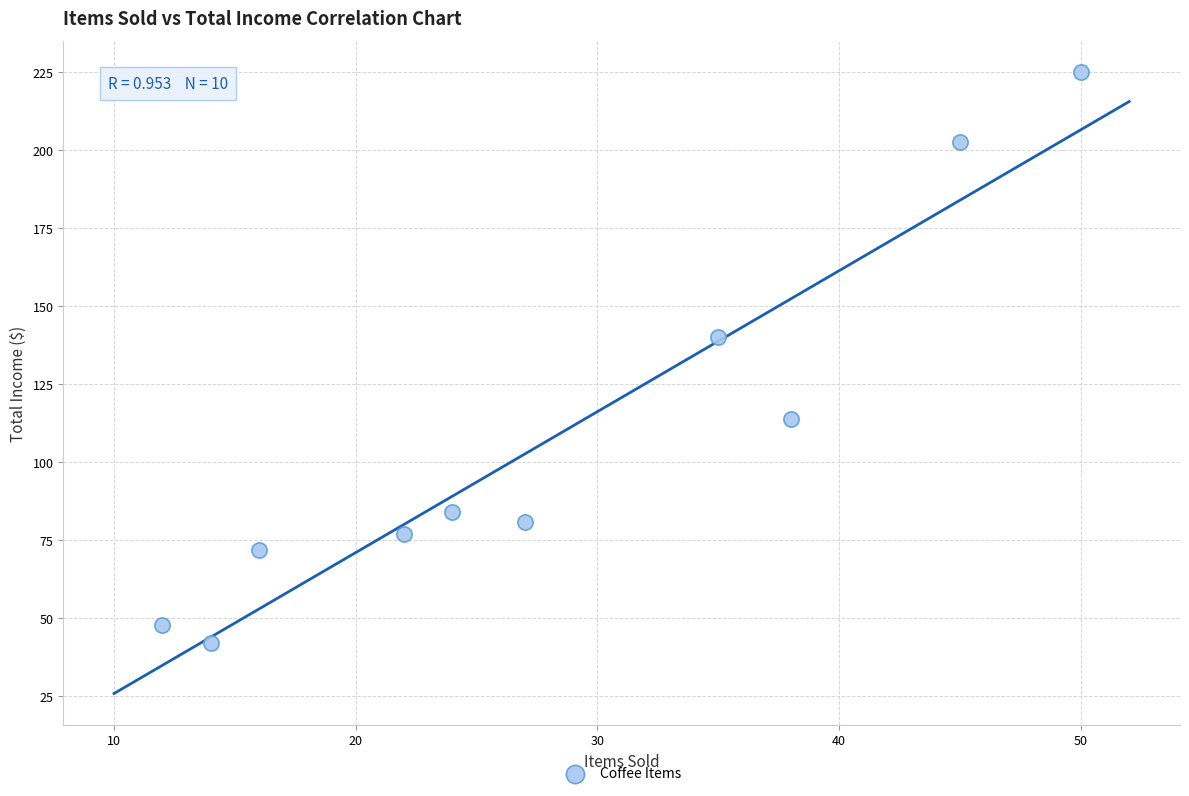

What is the average X value?

28.3